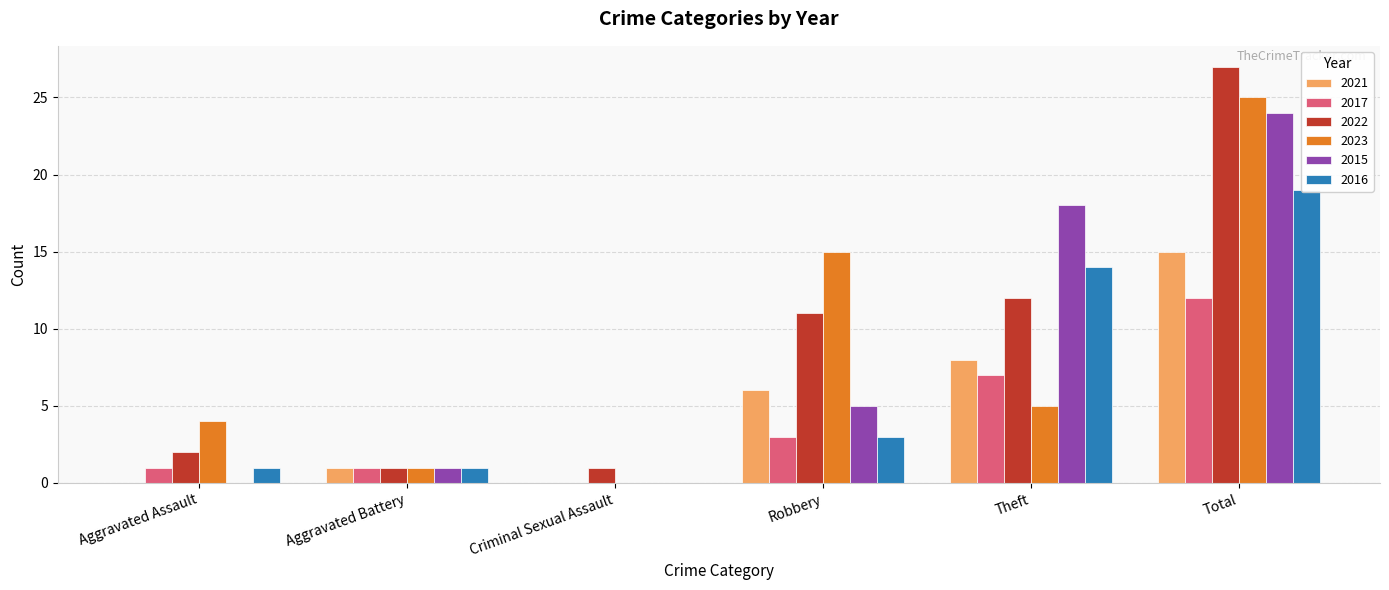

What is the total value across all series at Total?

122